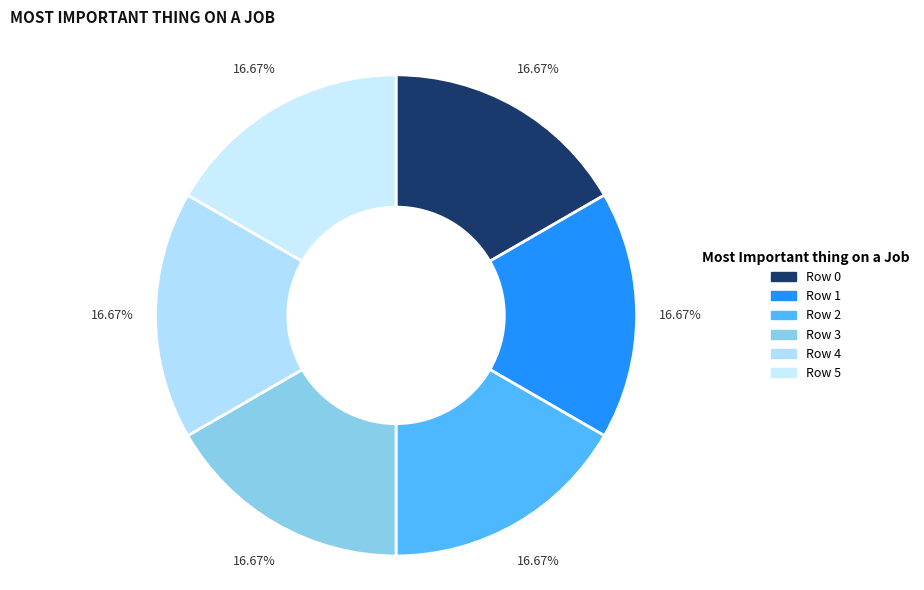

Count the number of slices in the pie.

6